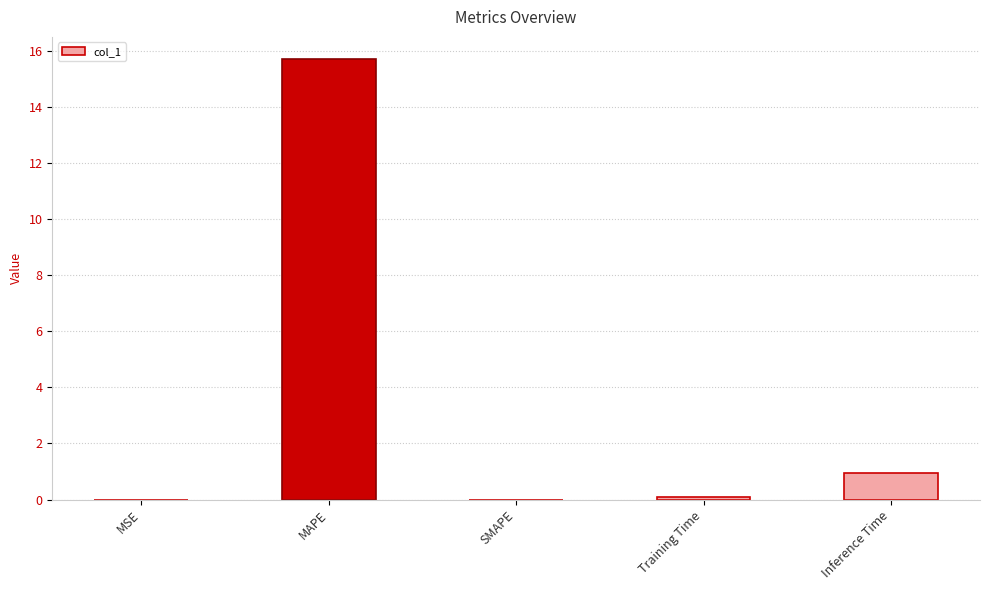

Where is the data nearest to the value 7?

Inference Time